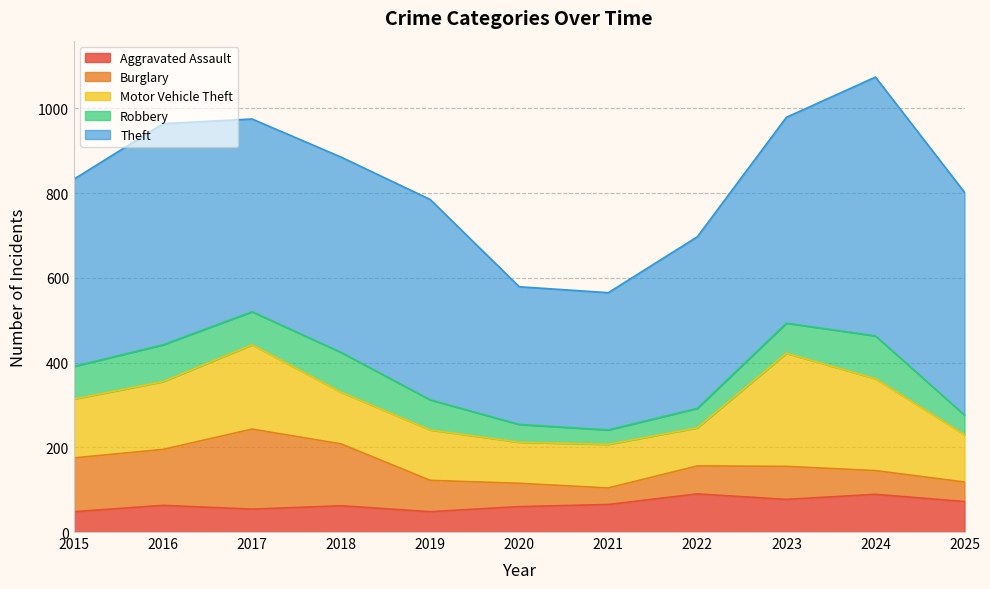

True or false: Robbery has more than 0 interior local peaks.

True